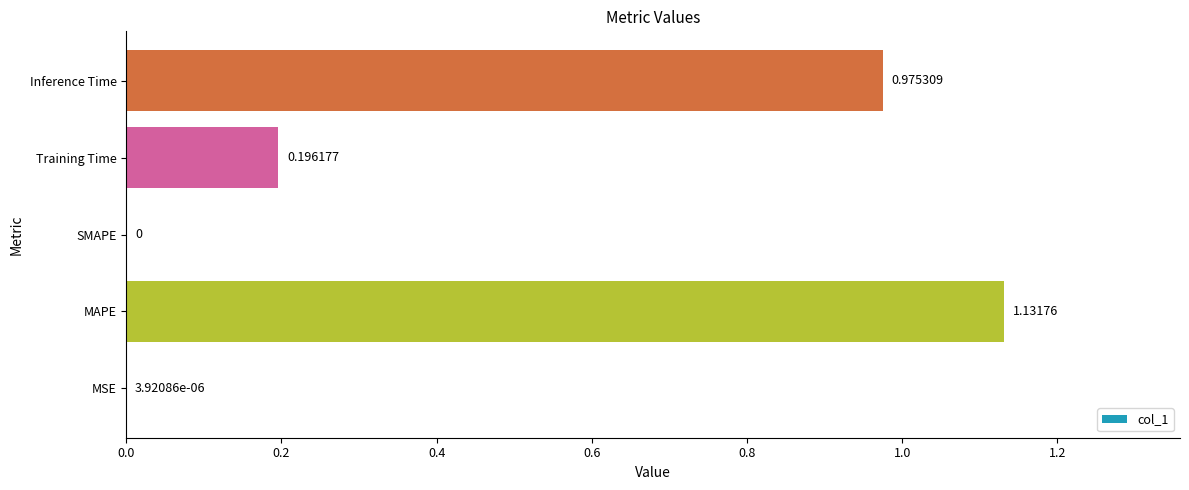

What is the change in value from MSE to Training Time?

+0.2